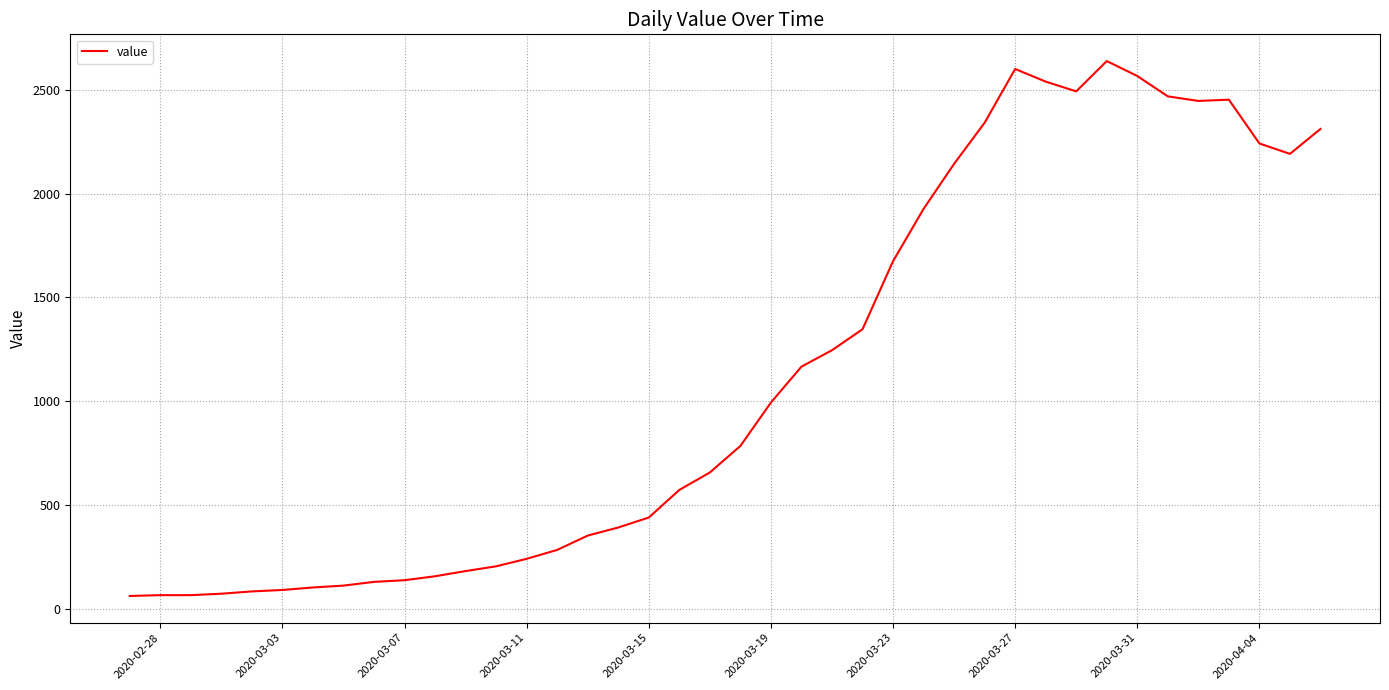

What is the maximum value shown in the chart?

2638